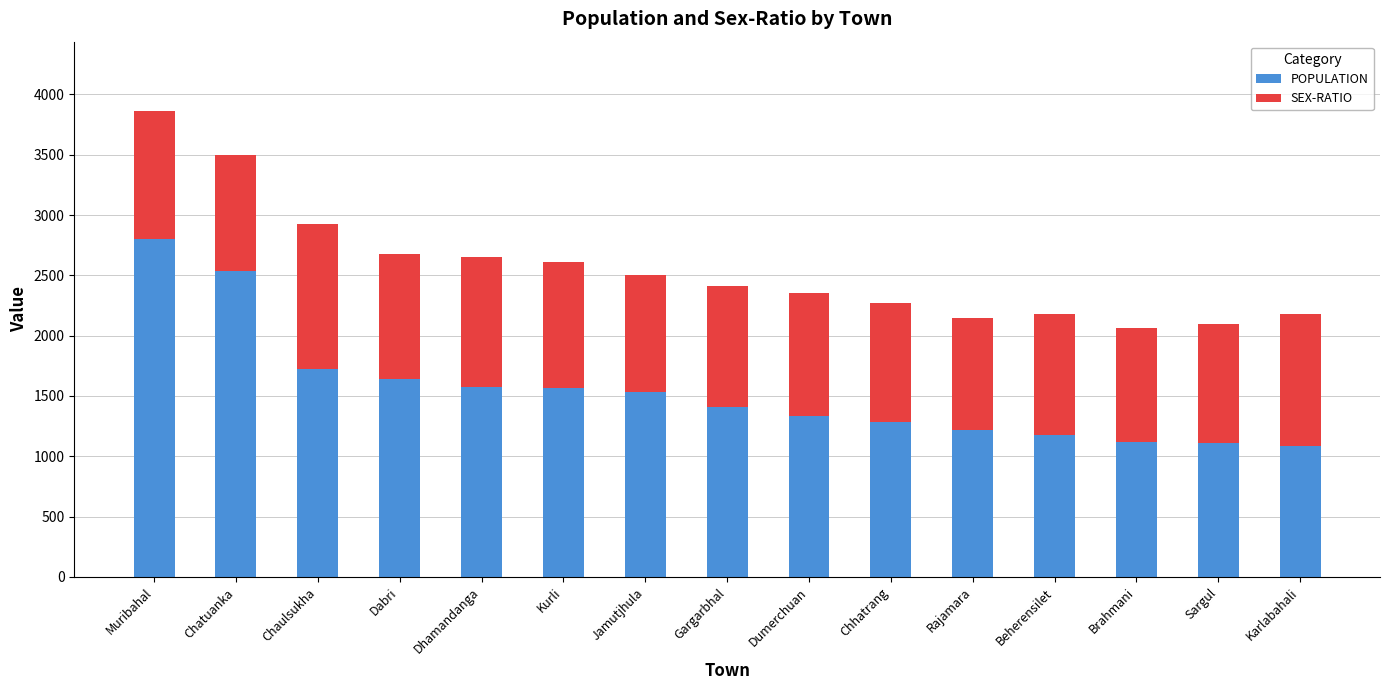

At which category is the sum across all series the highest?

Muribahal